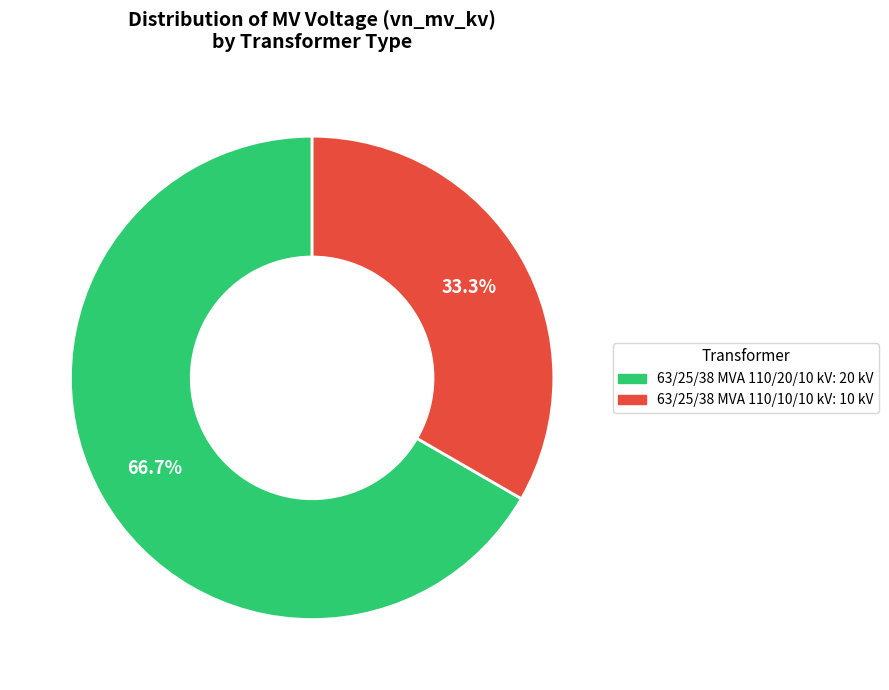

True or false: 63/25/38 MVA 110/10/10 kV accounts for 33% of the total.

True